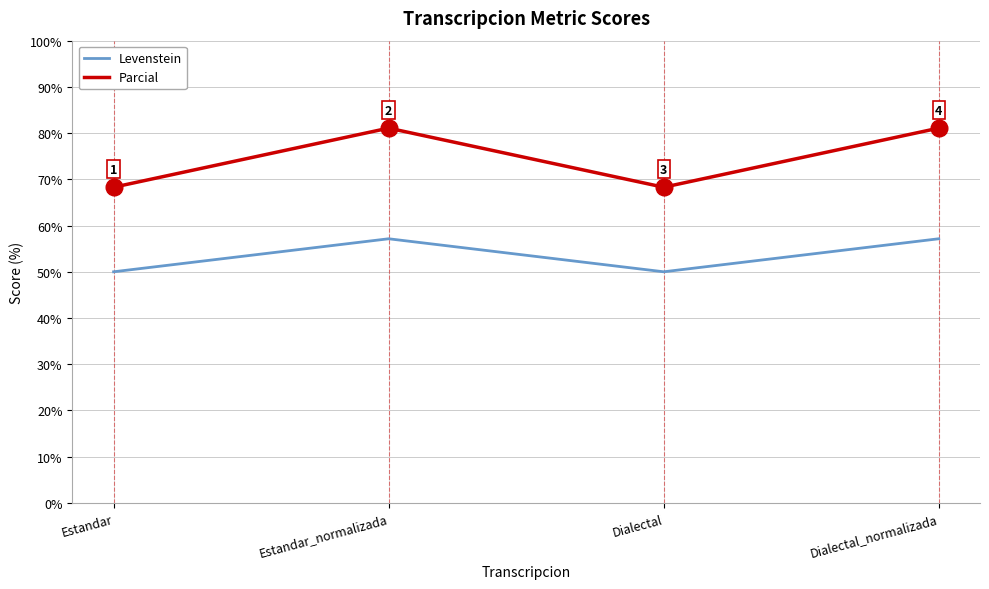

At Estandar, list the series in order from smallest to largest.

Levenstein, Parcial